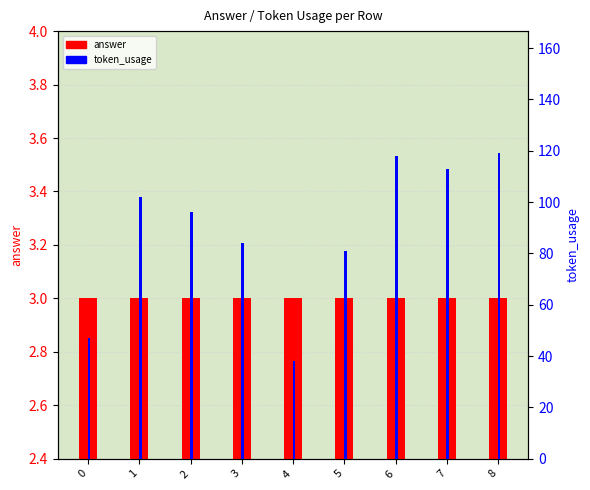

The answer series shows 1 at 6. True or false?

False